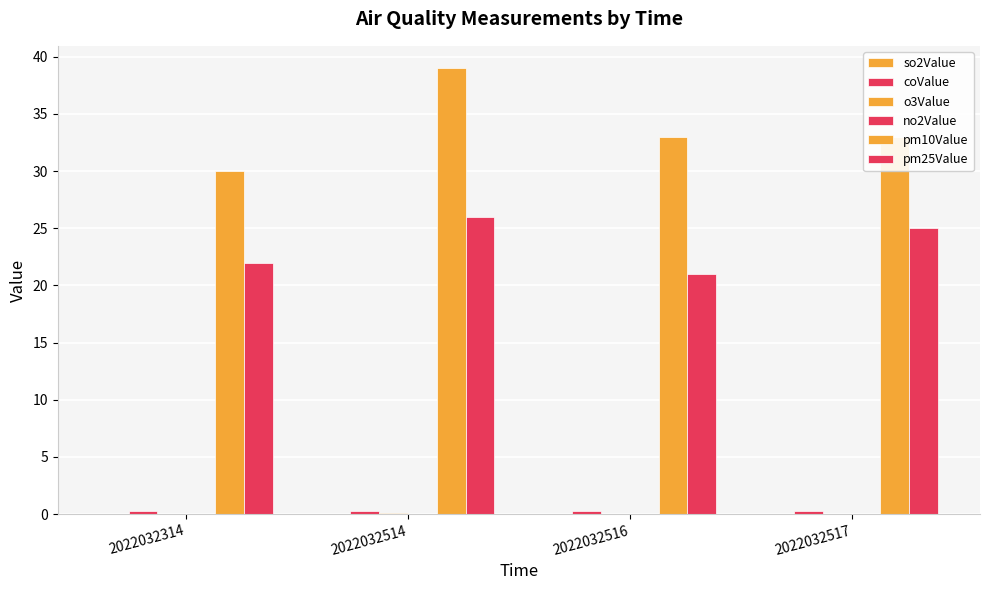

Rank the series at 2022032516 from highest to lowest value.

pm10Value, pm25Value, coValue, o3Value, no2Value, so2Value